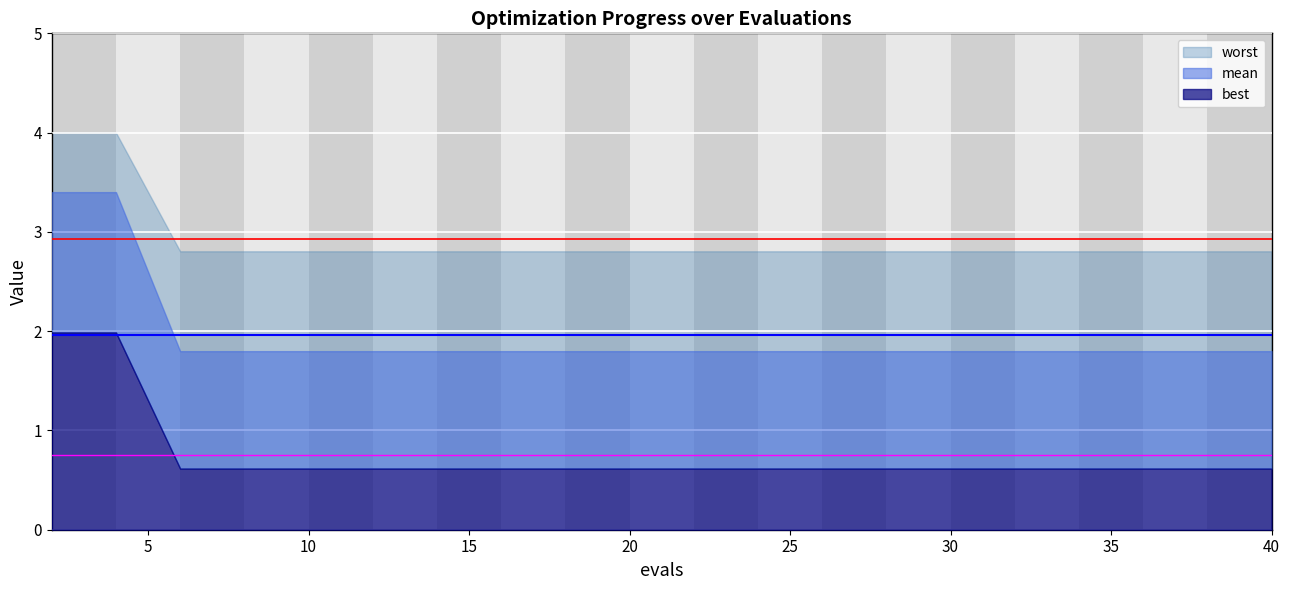

True or false: best and mean cross at least once.

False